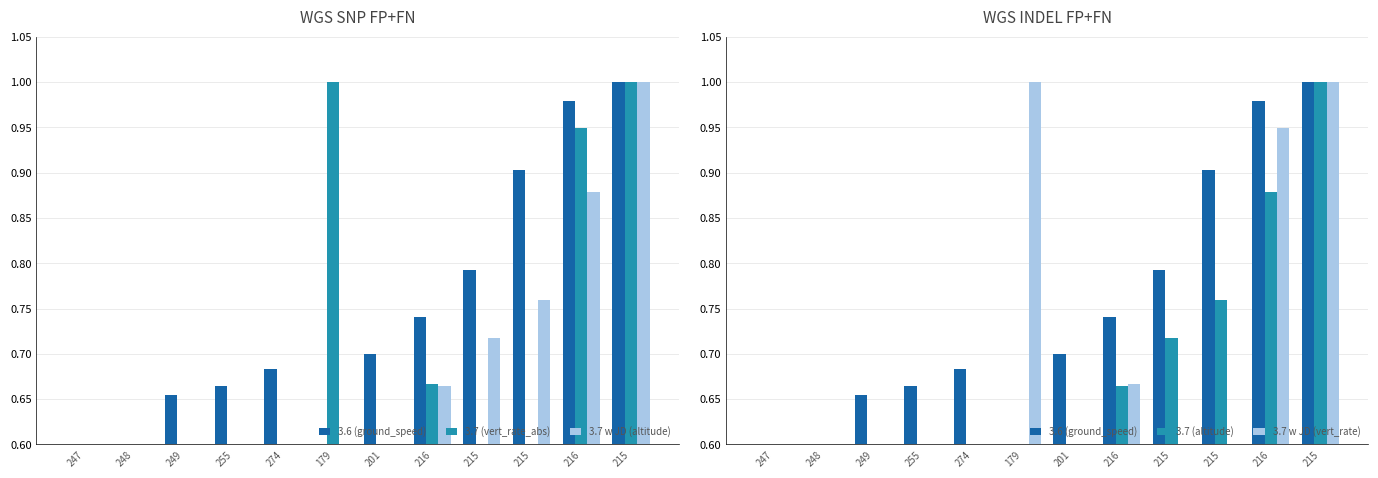

Count the number of categories in the chart.

12